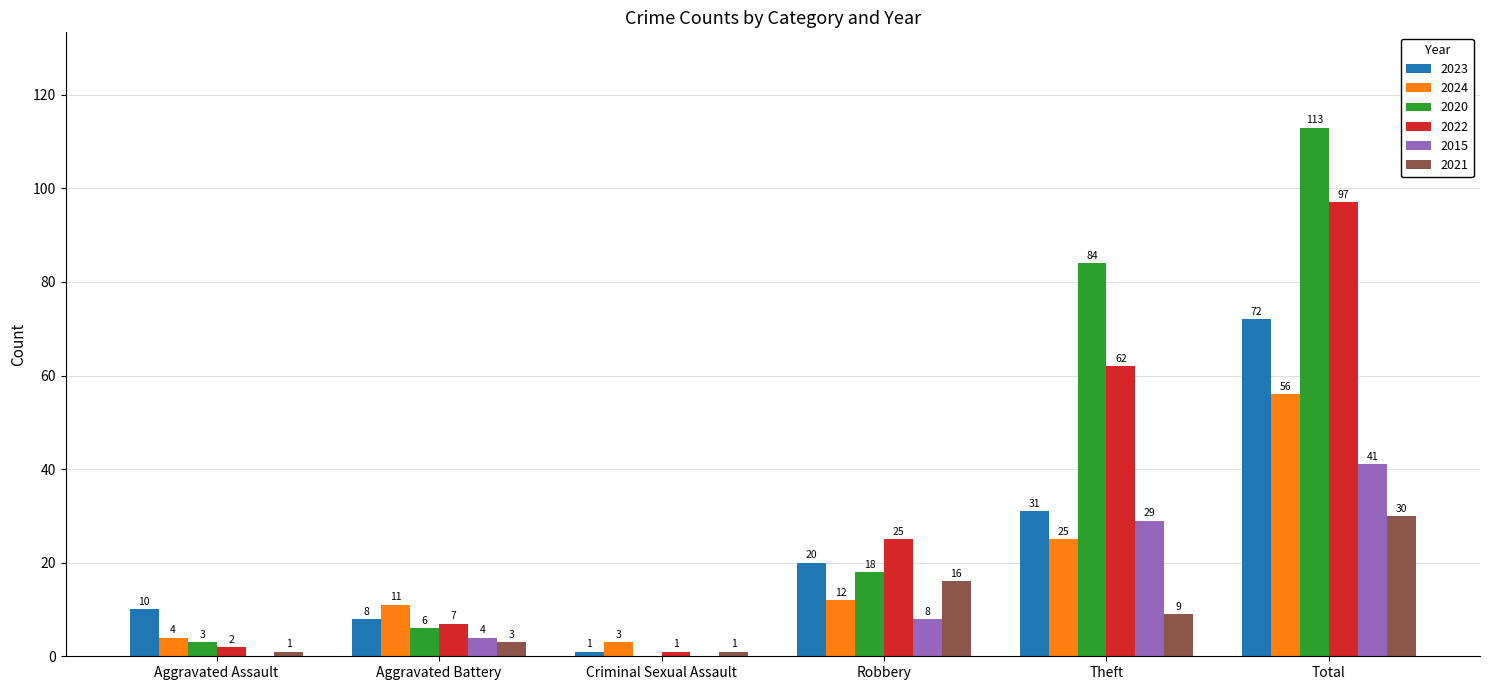

What is the maximum value shown in the chart?

113